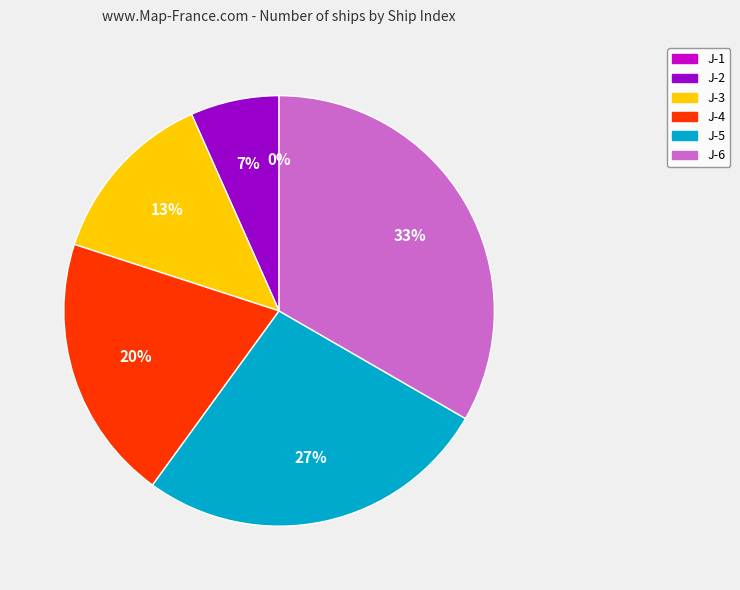

To the nearest percent, what portion does J-5 represent?

27%